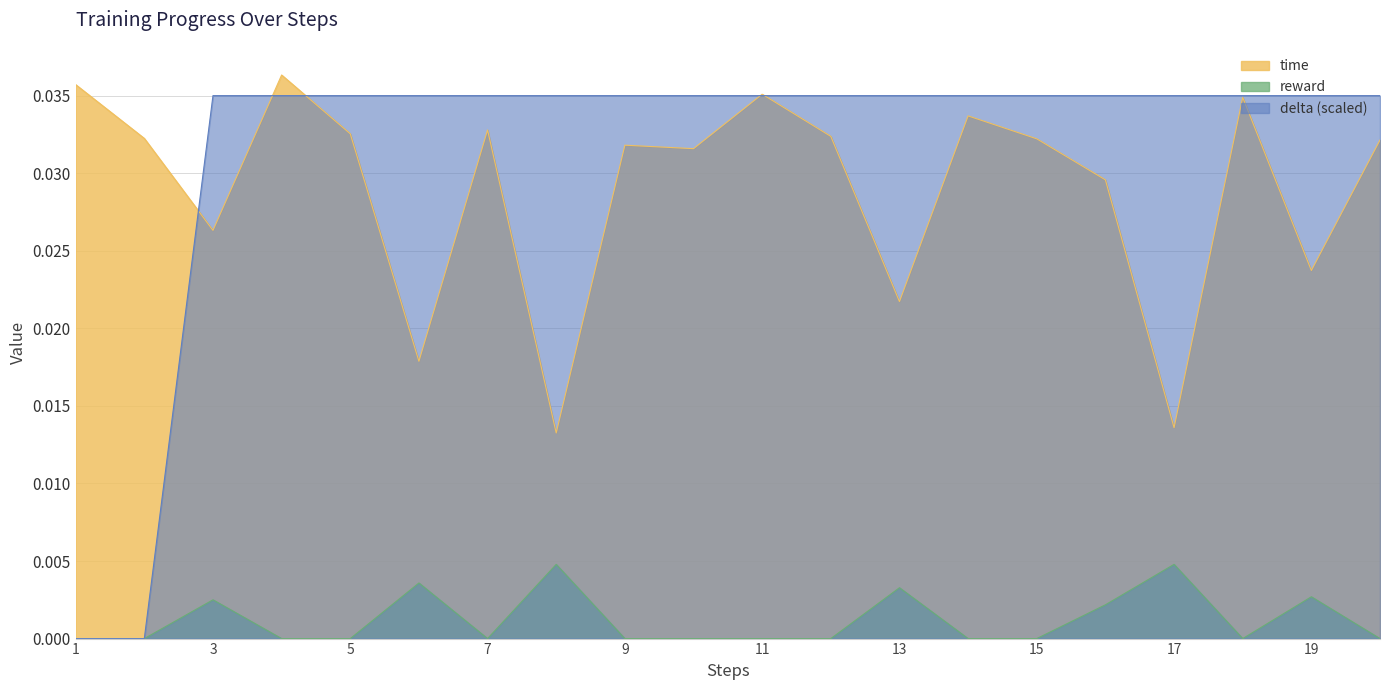

True or false: time and reward intersect in this chart.

False